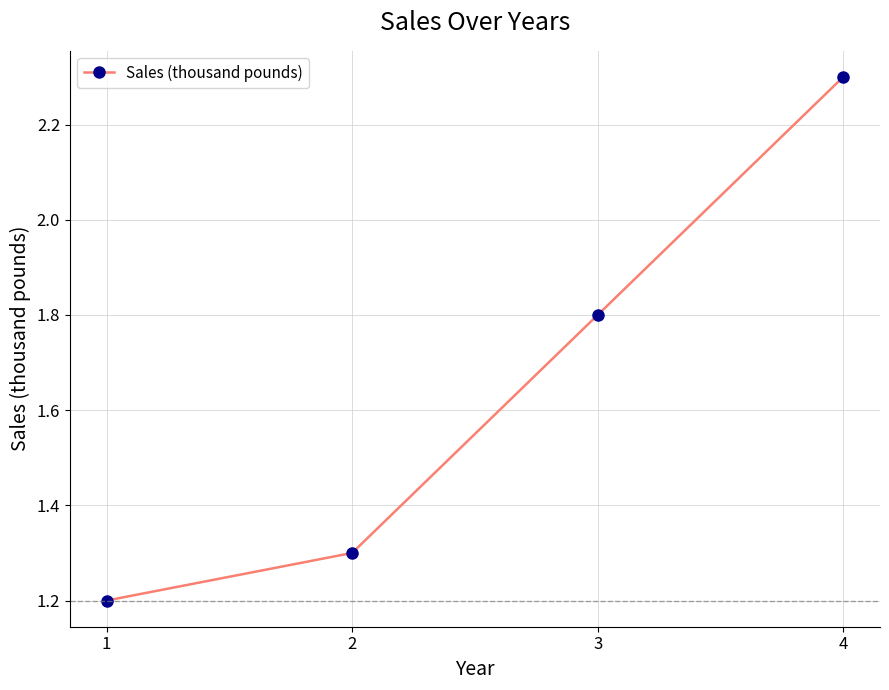

What is the sum of all values?

6.6